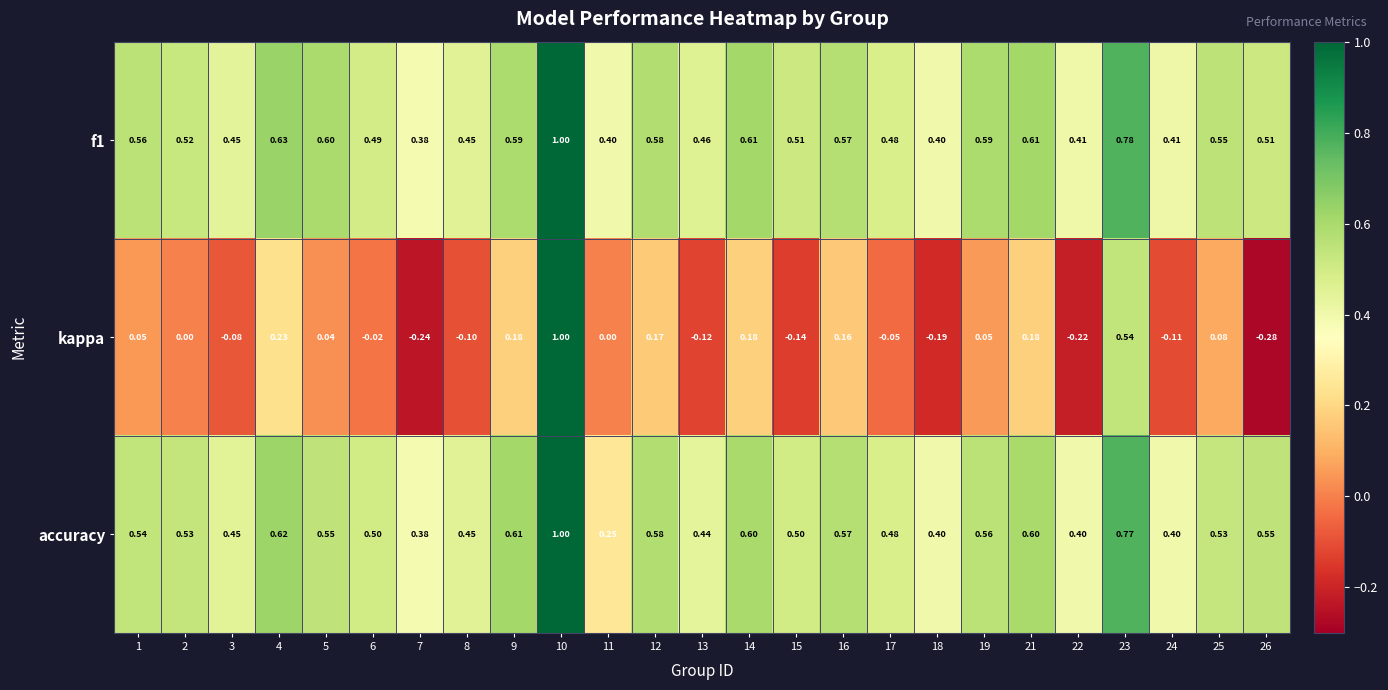

Which series has the largest range (max minus min)?

kappa